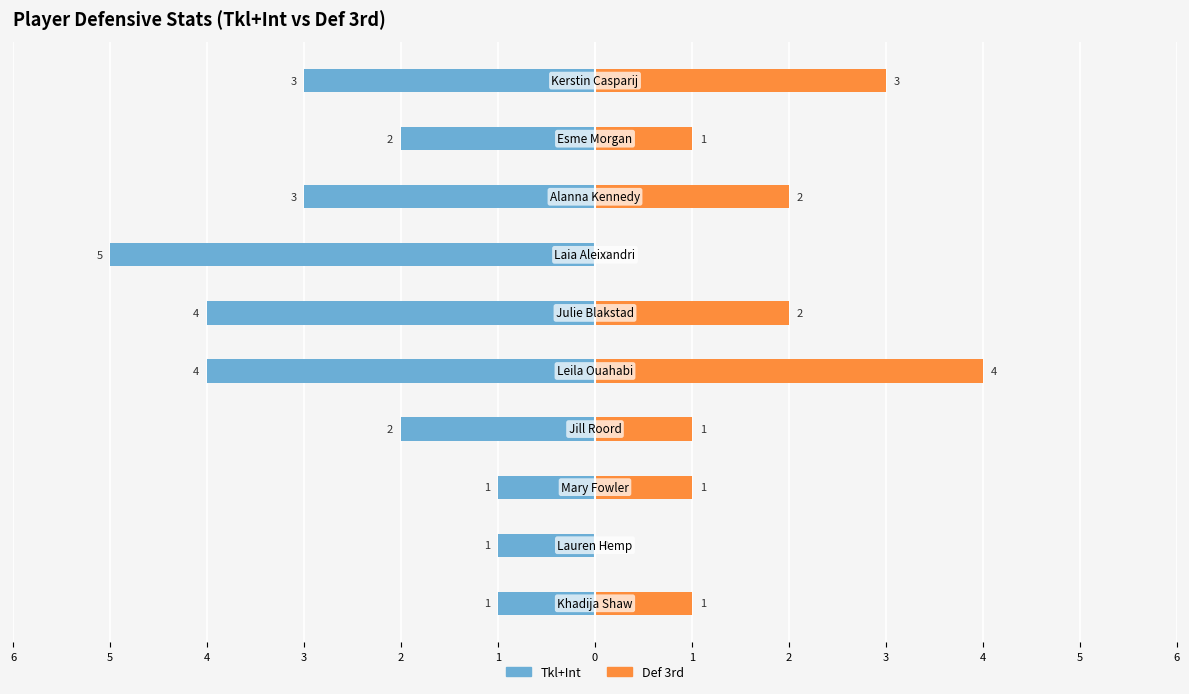

Reading left to right, transcribe all the data shown in this chart.

Tkl+Int: -1	-1	-1	-2	-4	-4	-5	-3	-2	-3
Def 3rd: 1	0	1	1	4	2	0	2	1	3